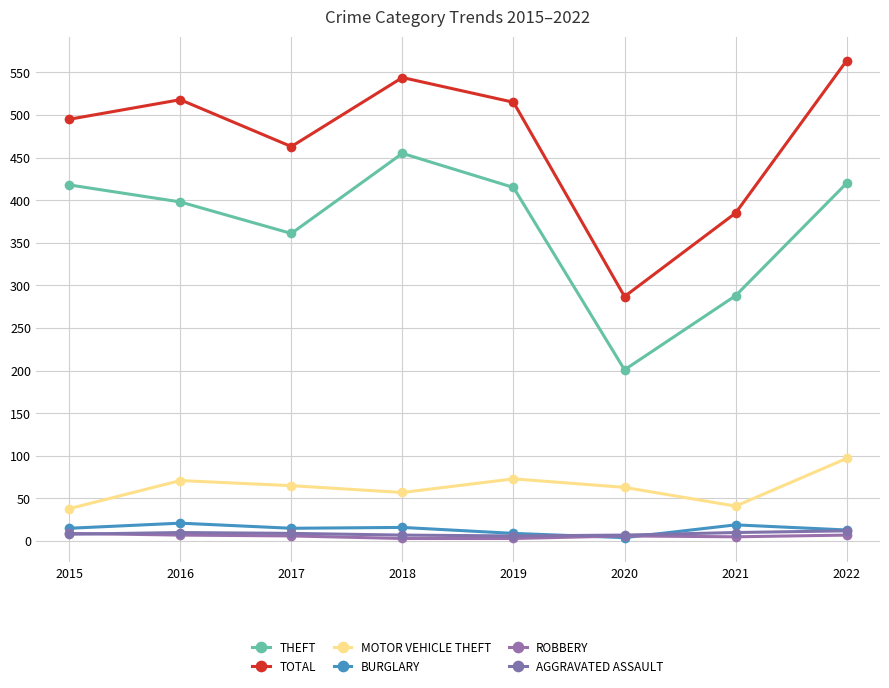

How many data points does each series have?

8